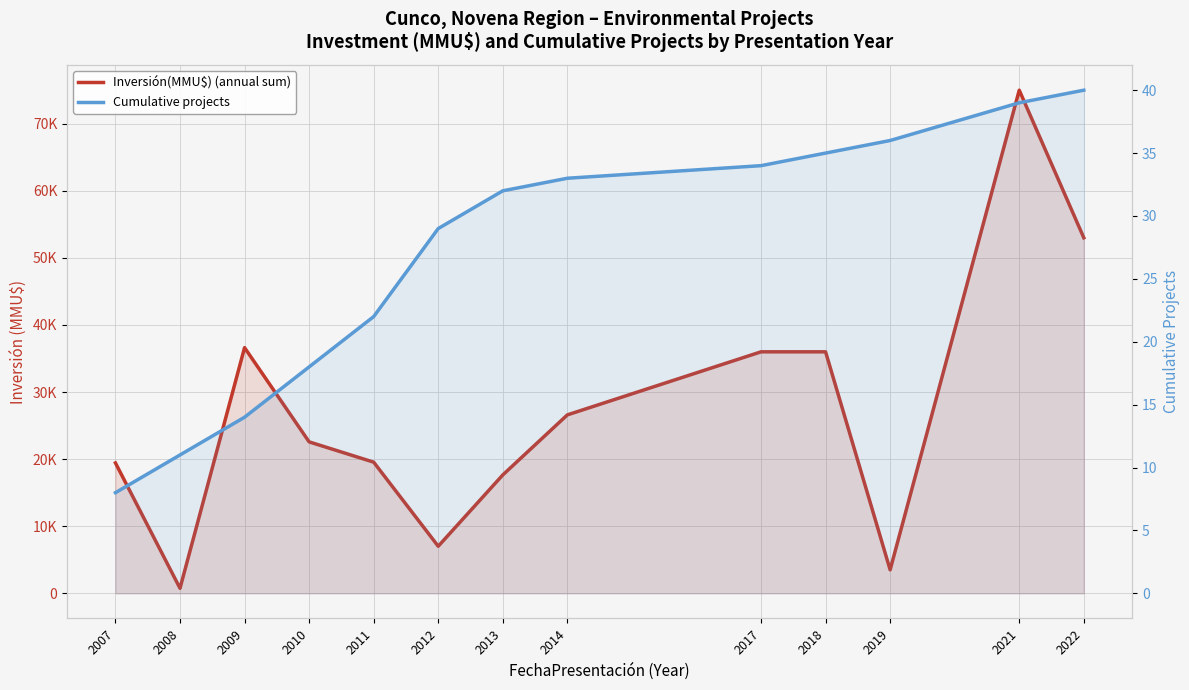

How many data points in Cumulative projects are less than 32?

6